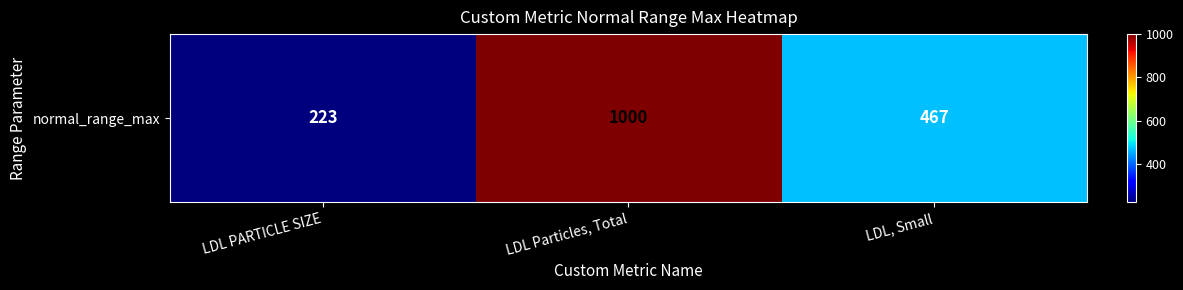

At which category does the chart reach its peak across all series?

LDL Particles, Total